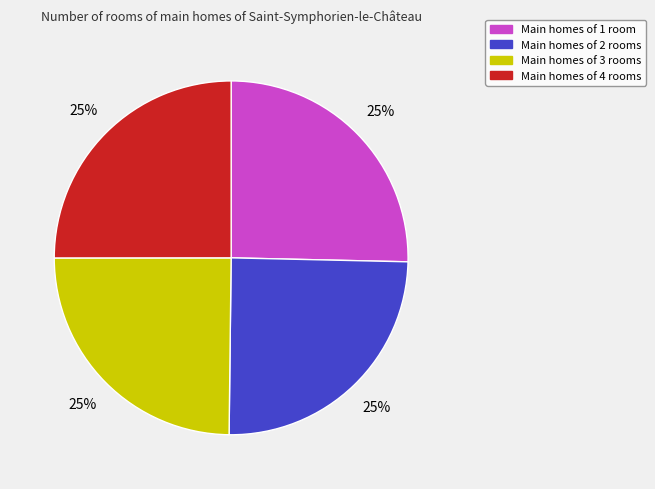

Is there any slice that represents more than half of the pie?

No